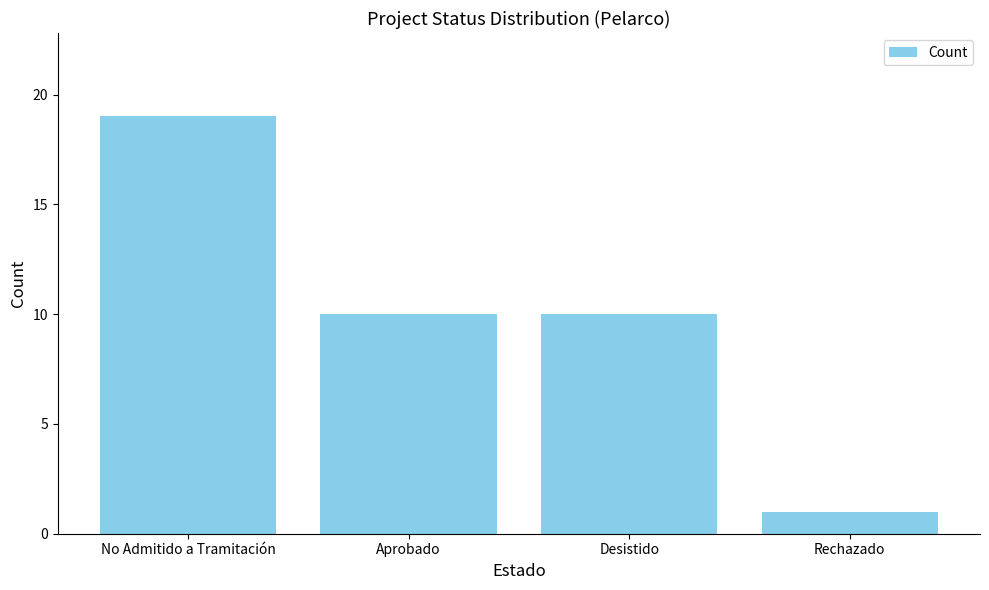

What is the ratio of the value at Rechazado to the value at Aprobado?

0.1